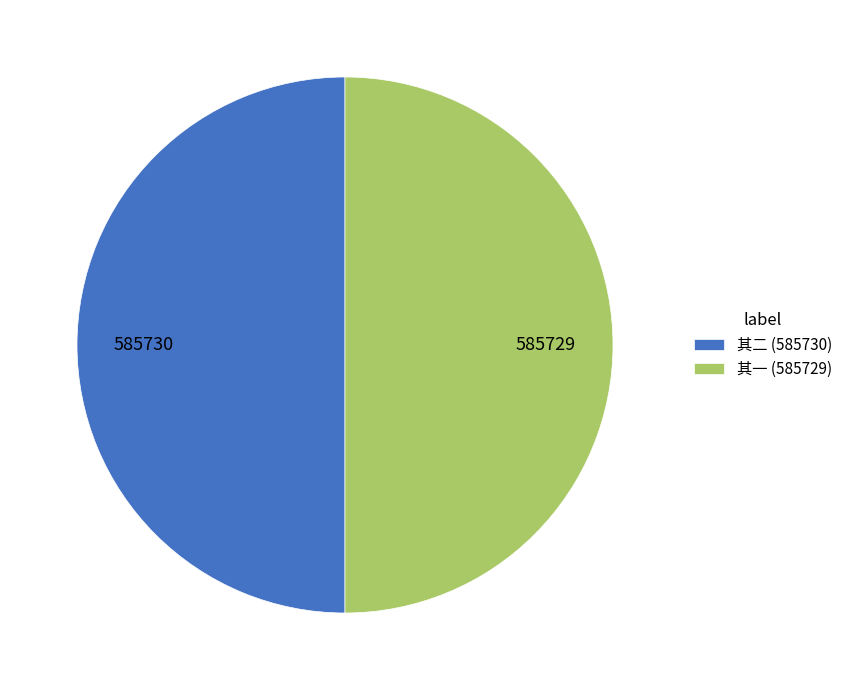

Is the sum of 其一 (585729) and 其二 (585730) greater than half?

Yes